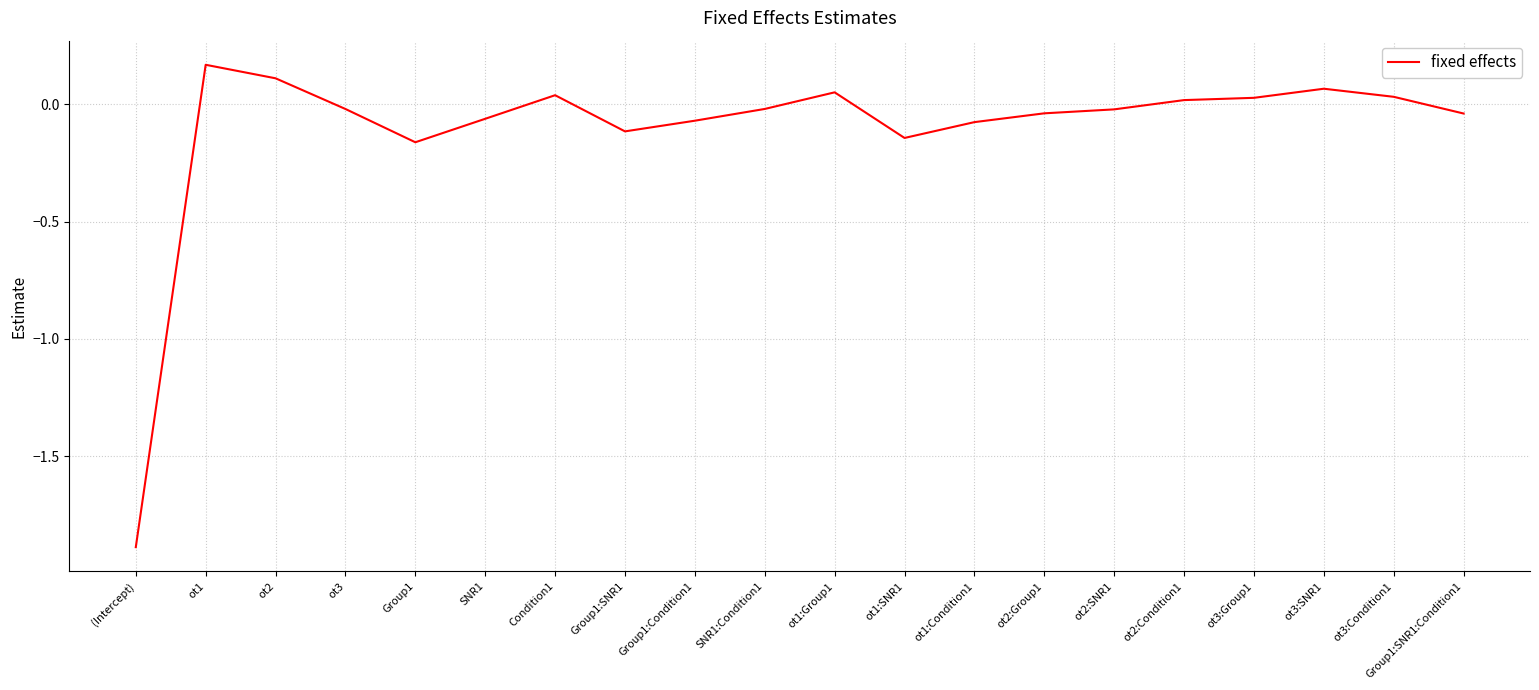

The value at SNR1:Condition1 is -0.0. True or false?

True